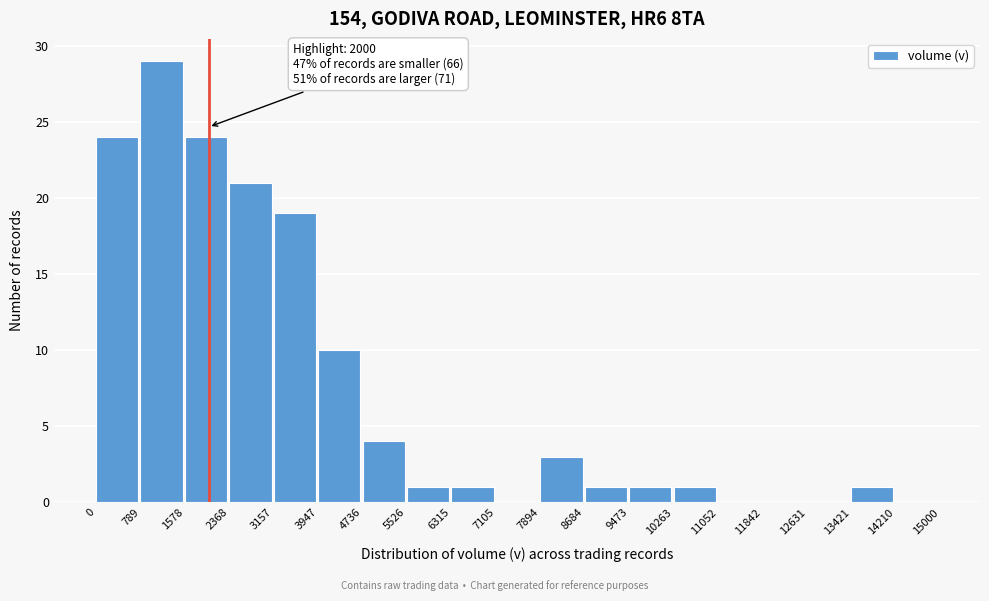

Which range on the x-axis has the tallest bar?

789 to 1578